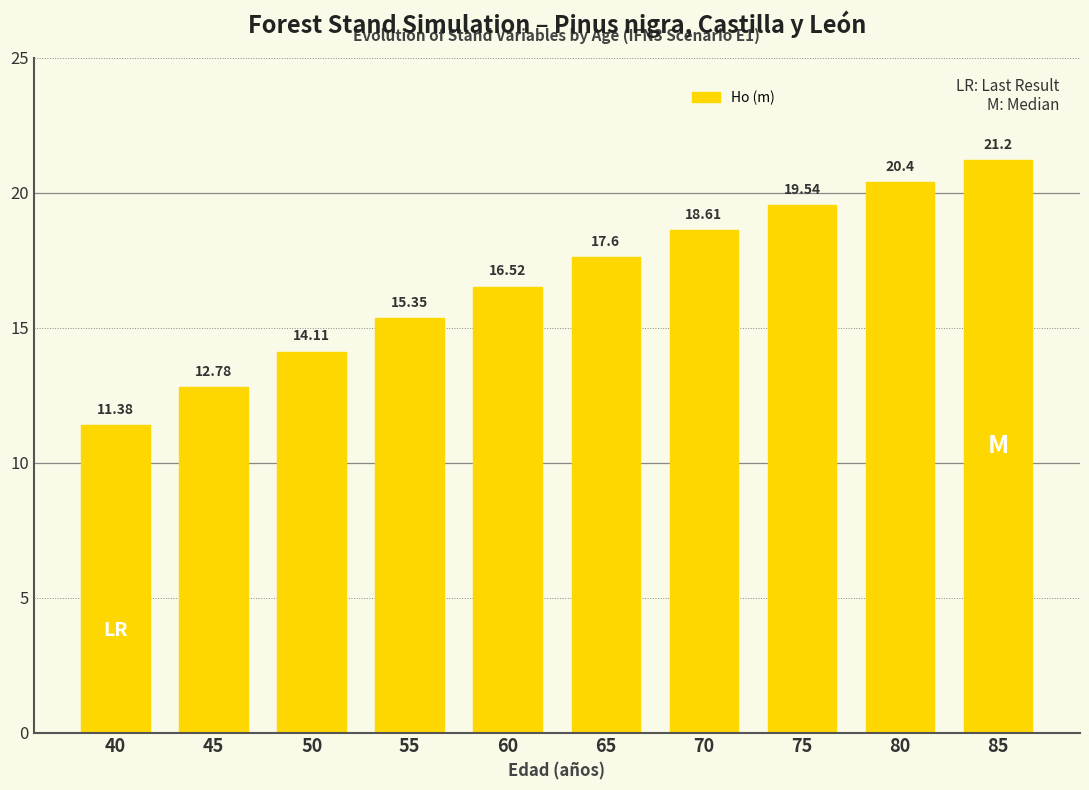

How many bars are there in total?

10